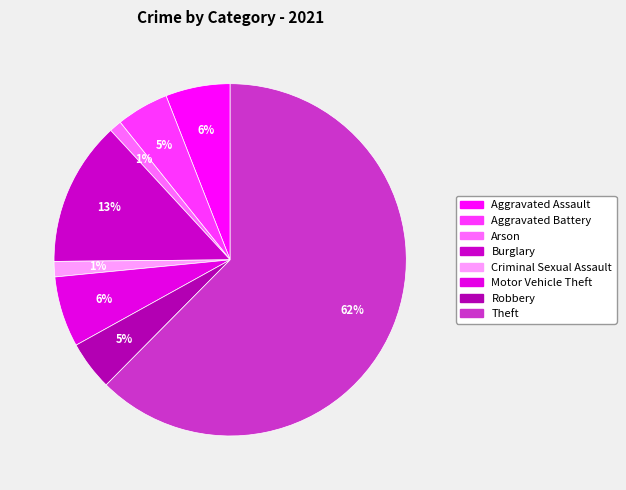

How many segments does this pie chart have?

8